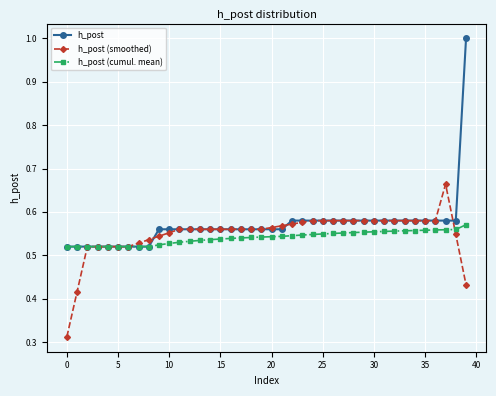

Rank the series by their maximum value, from highest to lowest.

h_post, h_post (smoothed), h_post (cumul. mean)